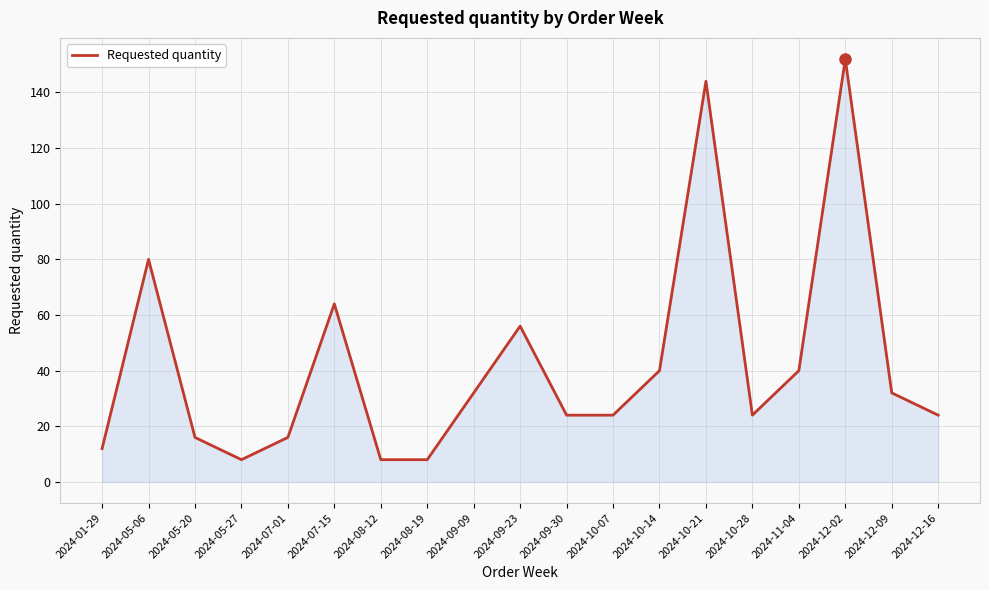

What position from the left is 2024-07-01?

5